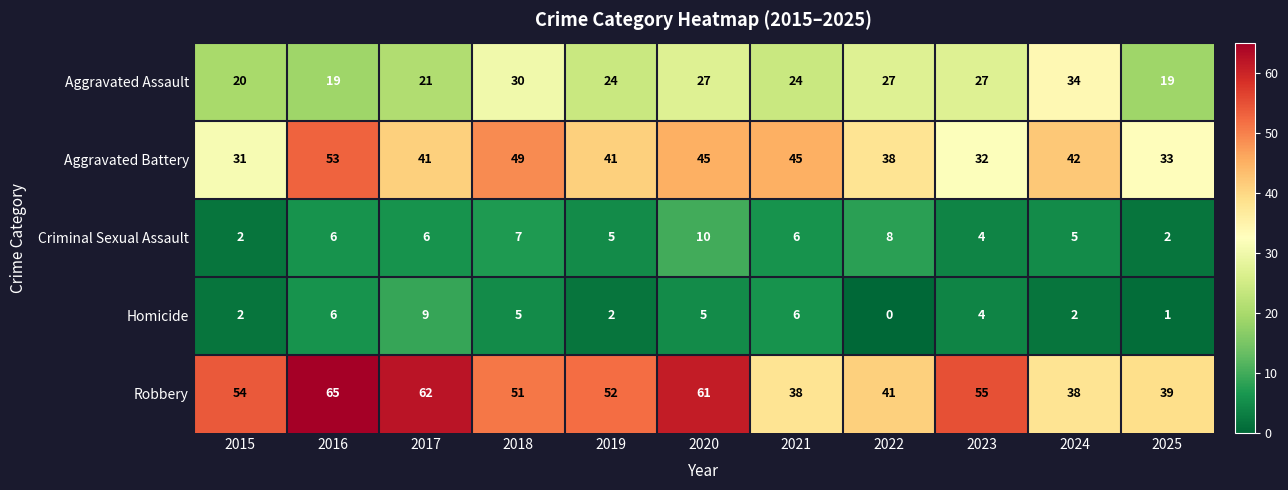

What is the difference between the highest and lowest values at 2019?

50